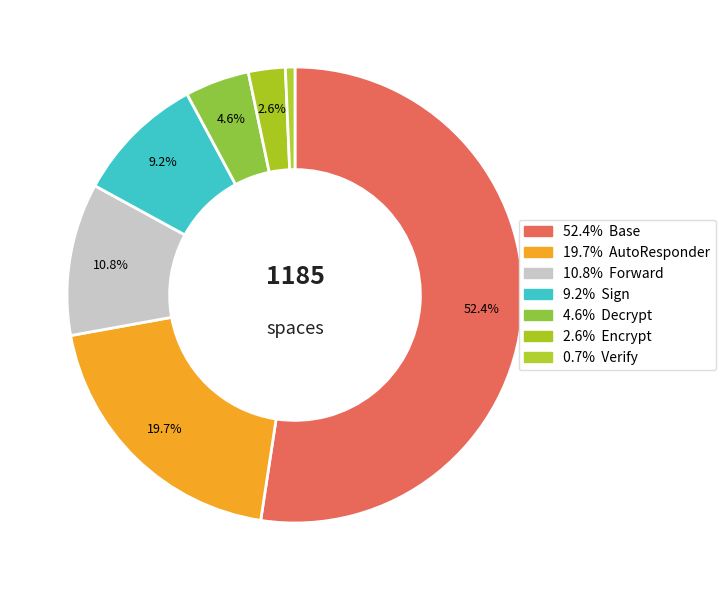

Count the number of slices in the pie.

7